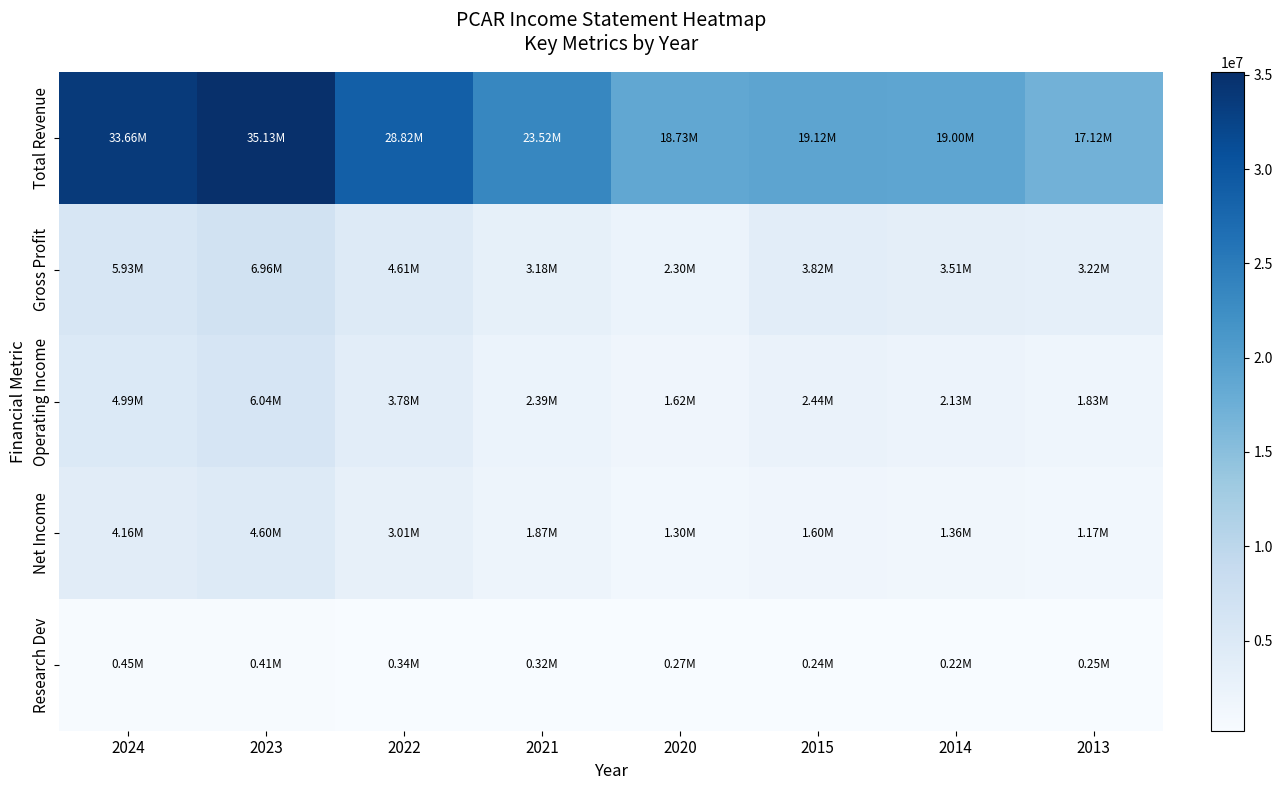

How many categories are shown in the chart?

8